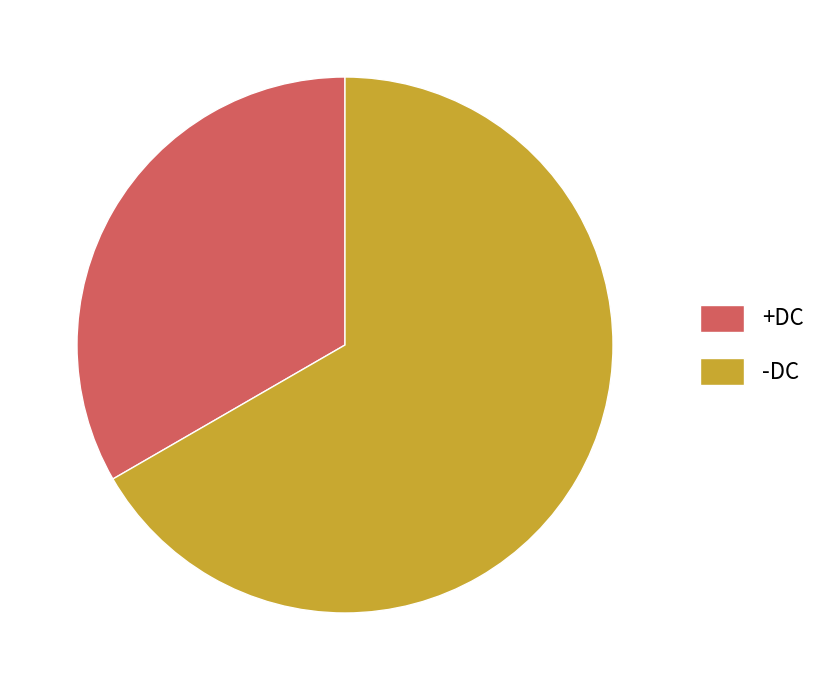

What is the largest slice in the pie chart?

-DC